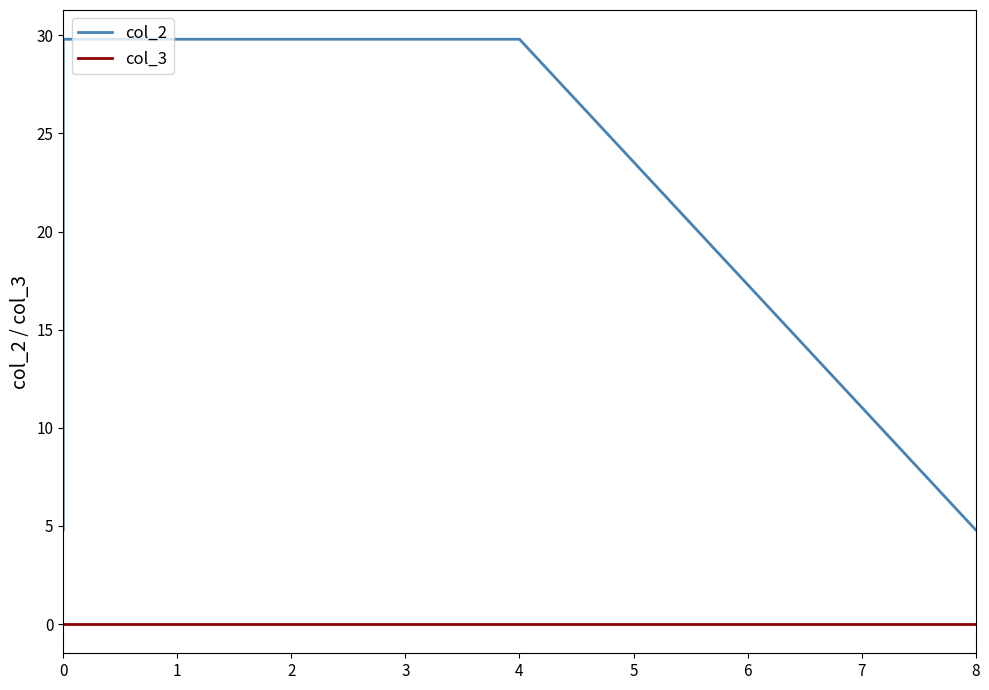

True or false: col_2 and col_3 cross at least once.

False